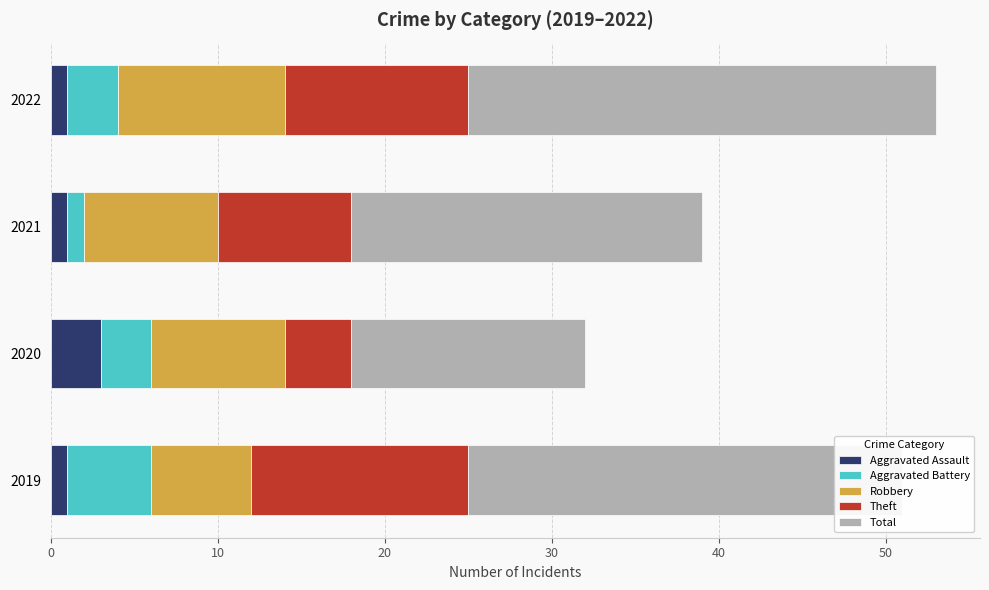

What is the total value across all series at 2020?

32